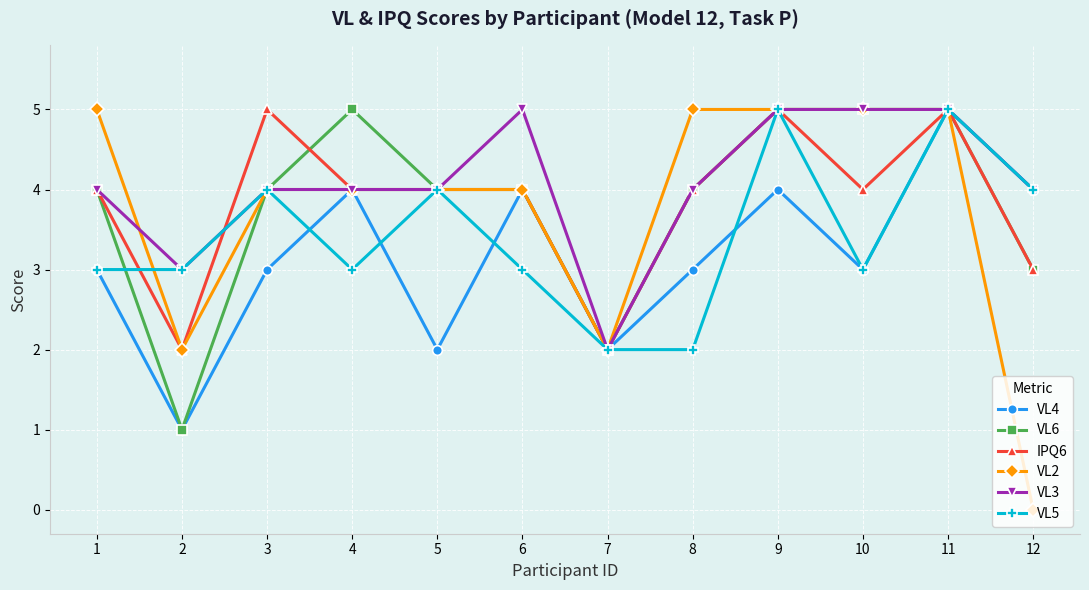

How many lines are shown in the chart?

6